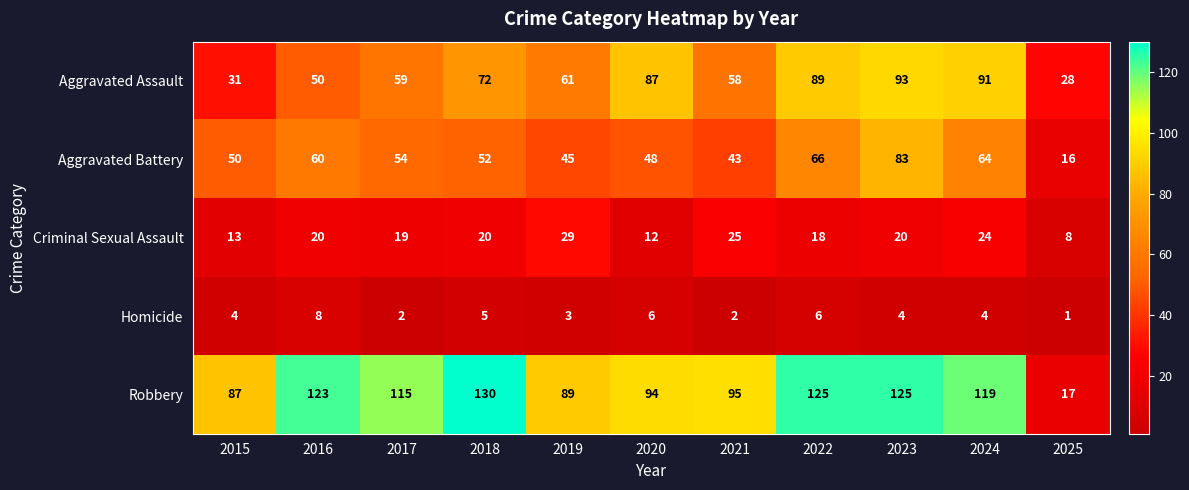

How many data points does each series have?

11